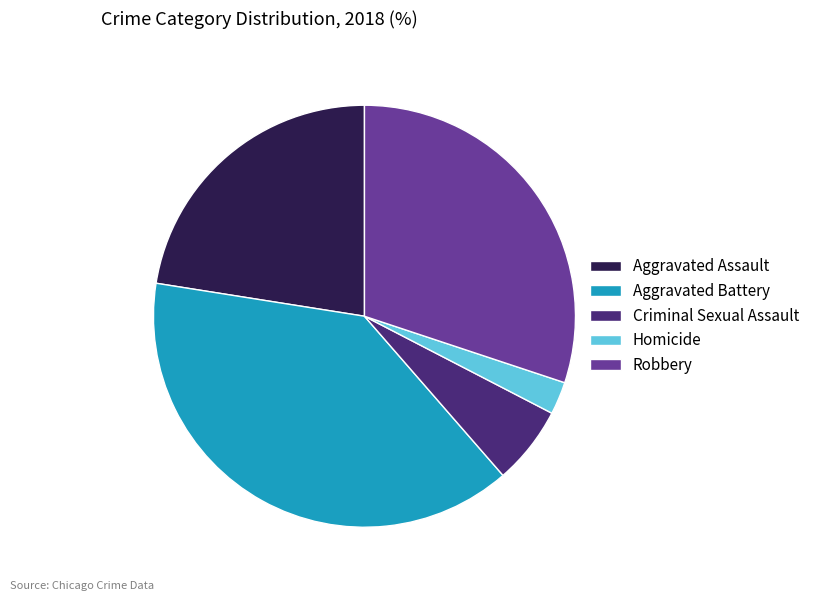

How many segments does this pie chart have?

5